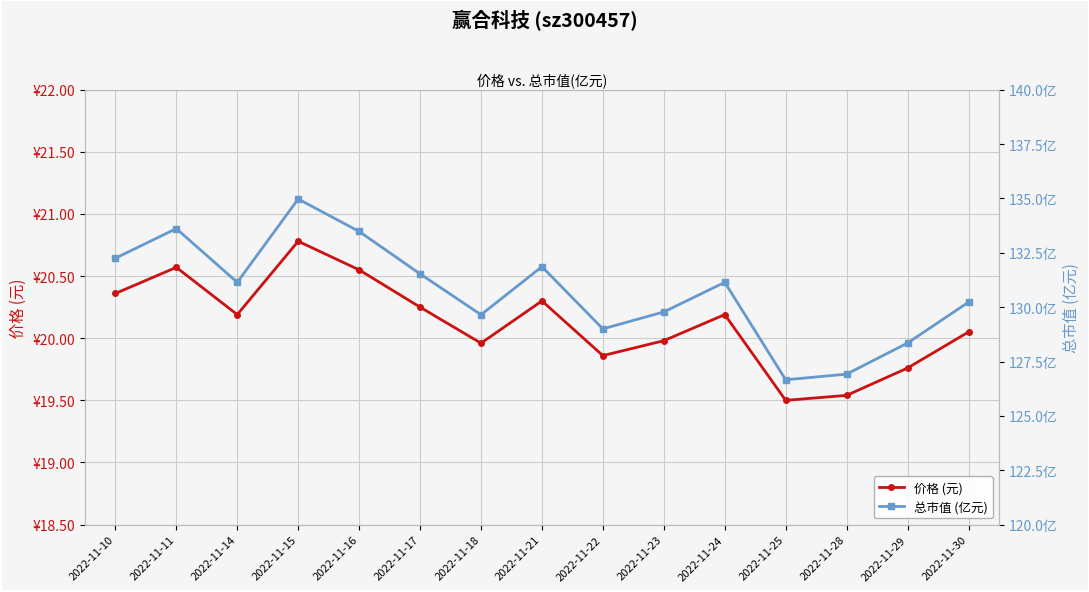

Reading right to left, list all the values displayed in this chart.

价格 (元): 2022-11-30=20.1	2022-11-29=19.8	2022-11-28=19.5	2022-11-25=19.5	2022-11-24=20.2	2022-11-23=20.0	2022-11-22=19.9	2022-11-21=20.3	2022-11-18=20.0	2022-11-17=20.2	2022-11-16=20.6	2022-11-15=20.8	2022-11-14=20.2	2022-11-11=20.6	2022-11-10=20.4
总市值 (亿元): 2022-11-30=130.2	2022-11-29=128.3	2022-11-28=126.9	2022-11-25=126.7	2022-11-24=131.1	2022-11-23=129.8	2022-11-22=129.0	2022-11-21=131.9	2022-11-18=129.7	2022-11-17=131.5	2022-11-16=133.5	2022-11-15=135.0	2022-11-14=131.1	2022-11-11=133.6	2022-11-10=132.2